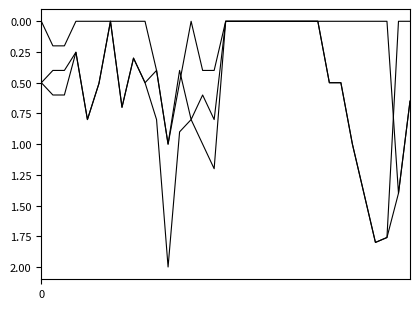

Is this an area chart (filled region under the line)?

No